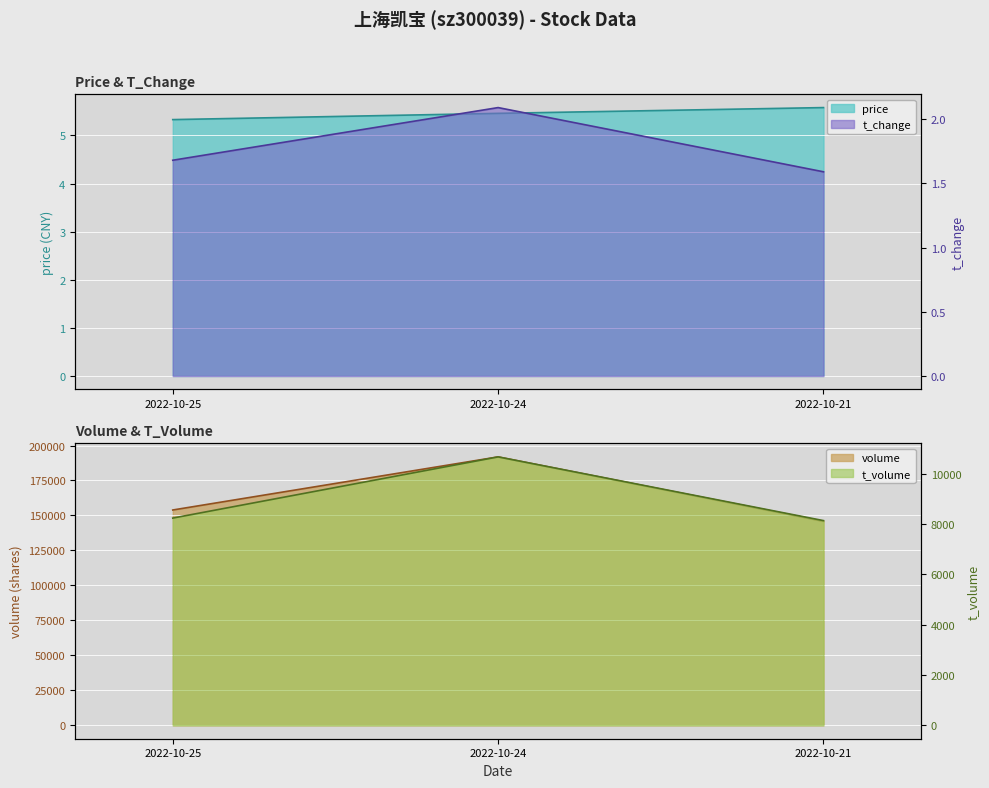

Reading left to right, extract all data points from this chart.

price: 2022-10-25=5.3	2022-10-24=5.5	2022-10-21=5.6
t_change: 2022-10-25=1.7	2022-10-24=2.1	2022-10-21=1.6